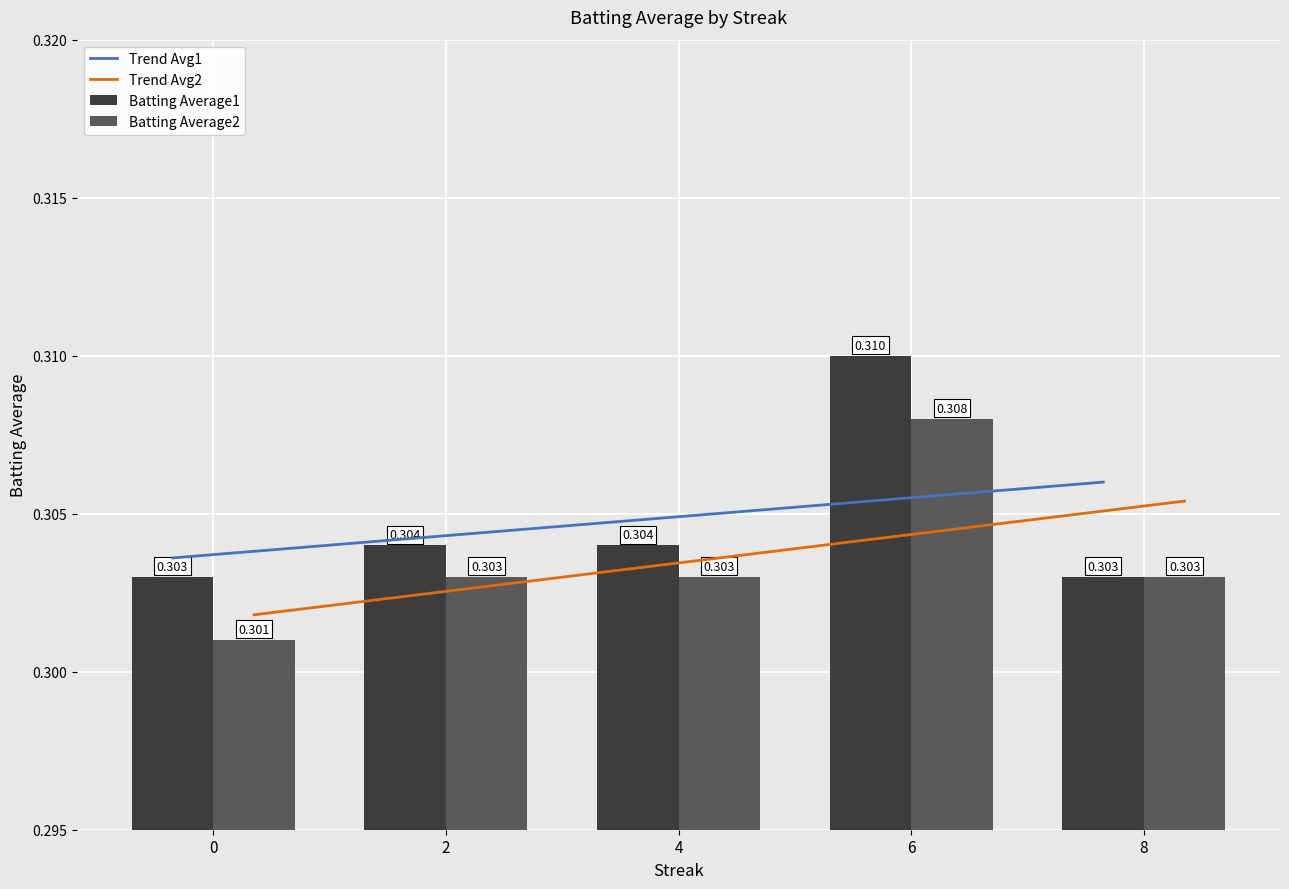

What is the value of the Trend Avg2 bar at the 2nd from the left?

0.3